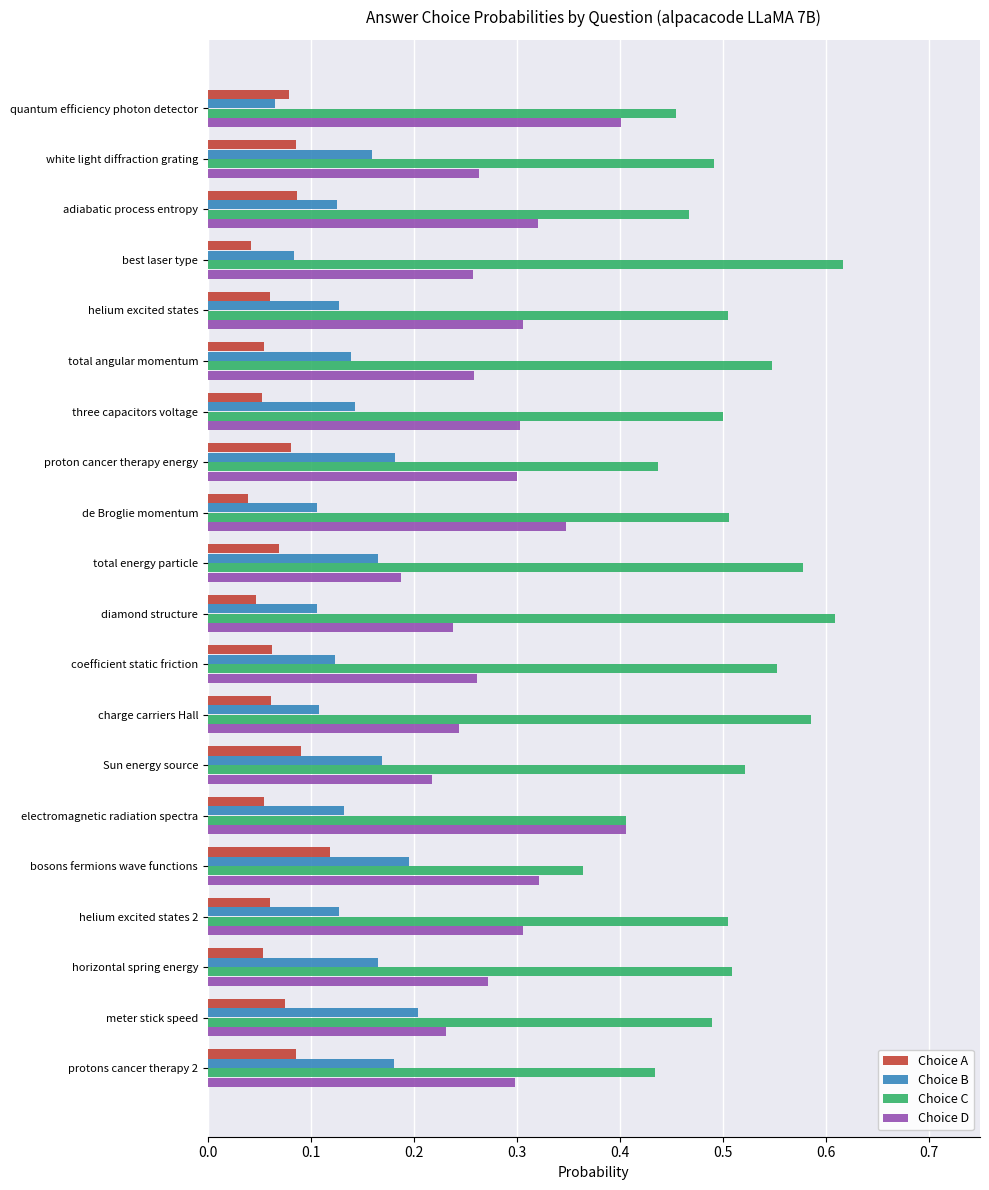

Which series has the largest total across all categories?

Choice C